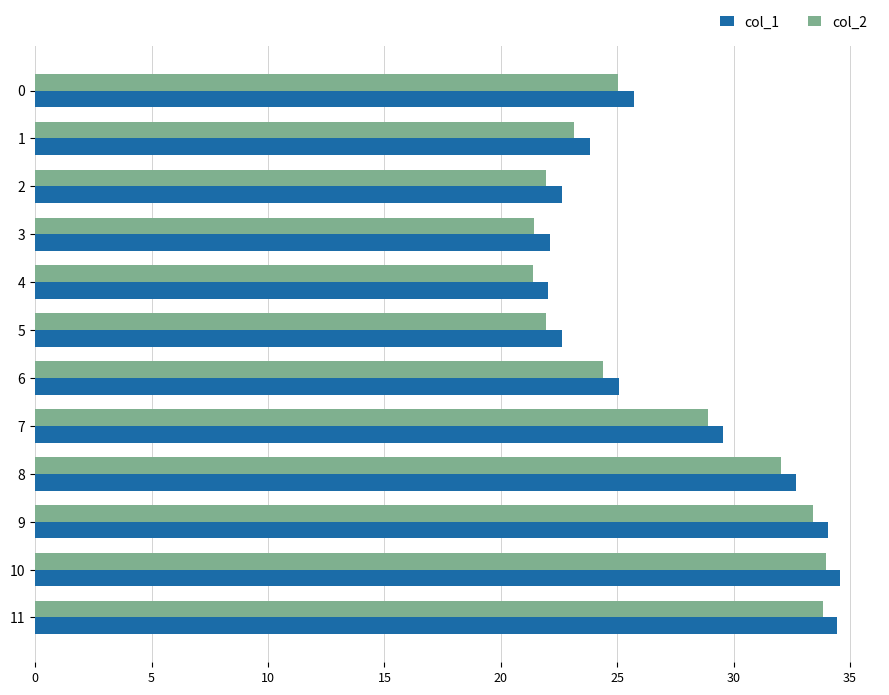

The value of col_2 at 5 is 34.9. True or false?

False